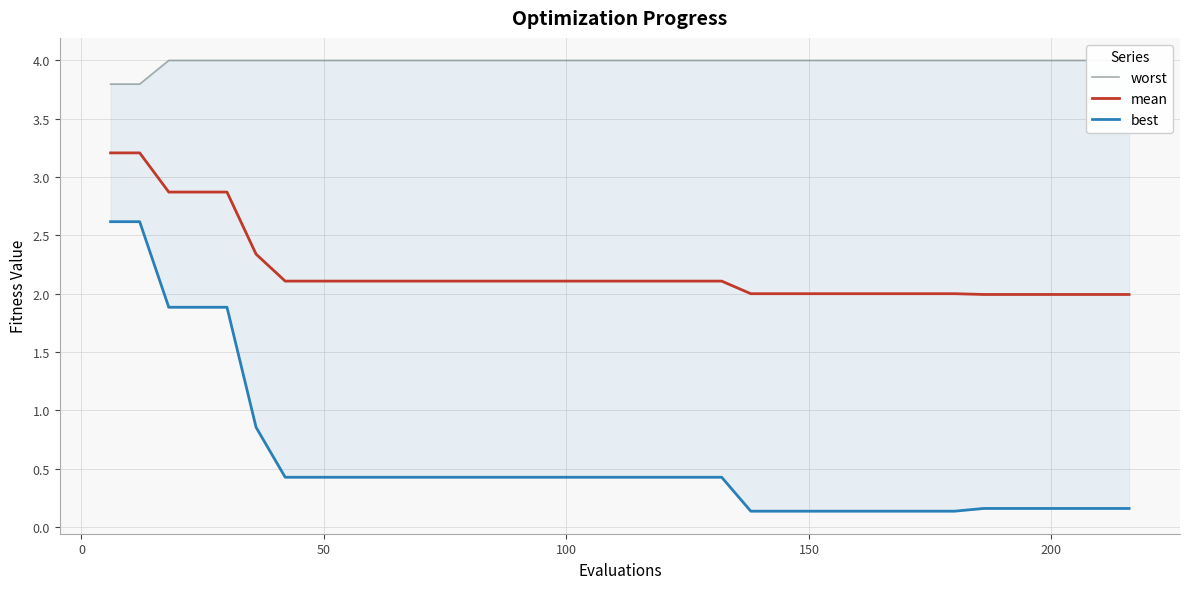

What is the lowest value of the mean series?

2.0